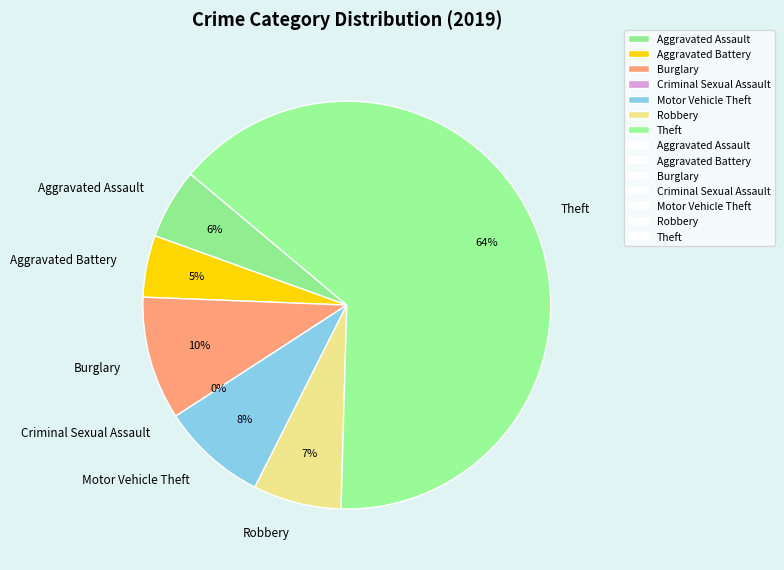

Which slice is the largest?

Theft